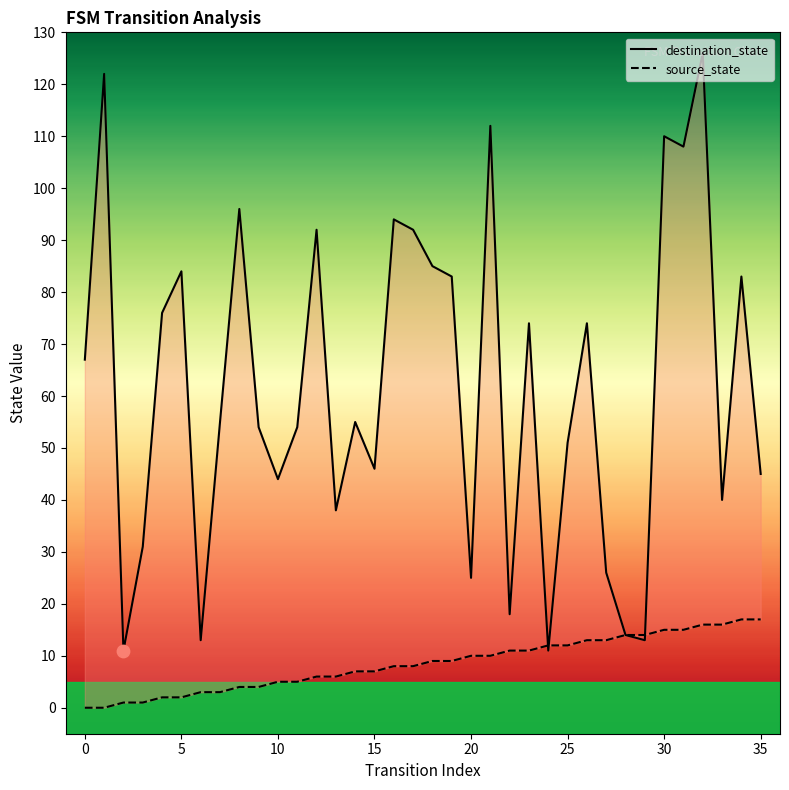

Which series has the largest total across all categories?

destination_state